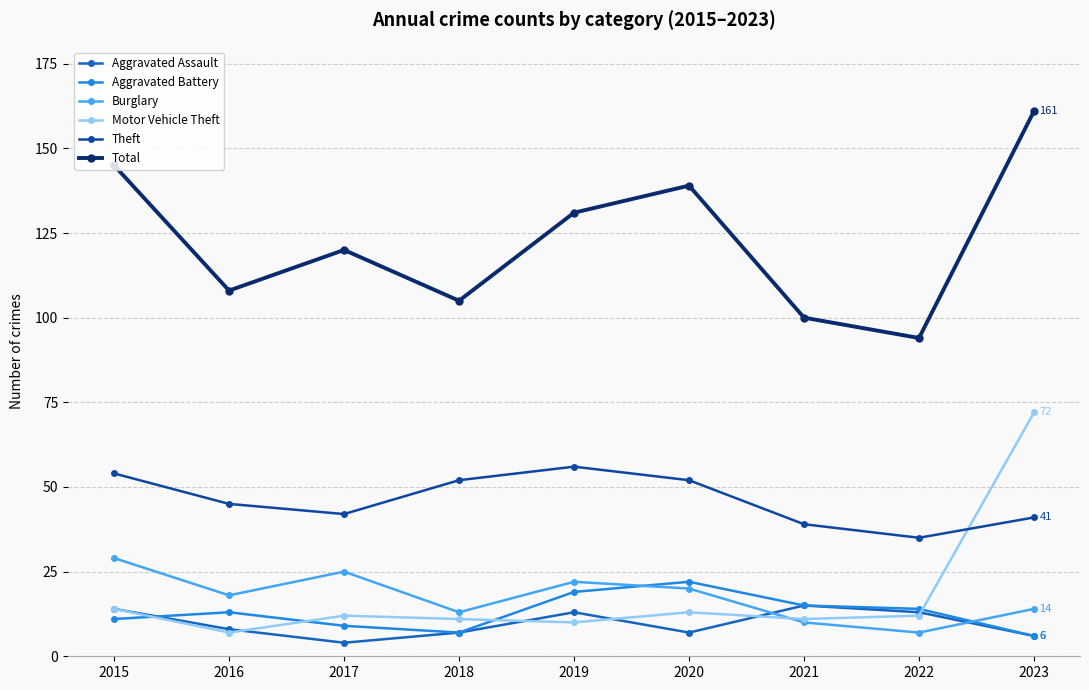

What are all the series names shown in the legend?

Aggravated Assault, Aggravated Battery, Burglary, Motor Vehicle Theft, Theft, Total